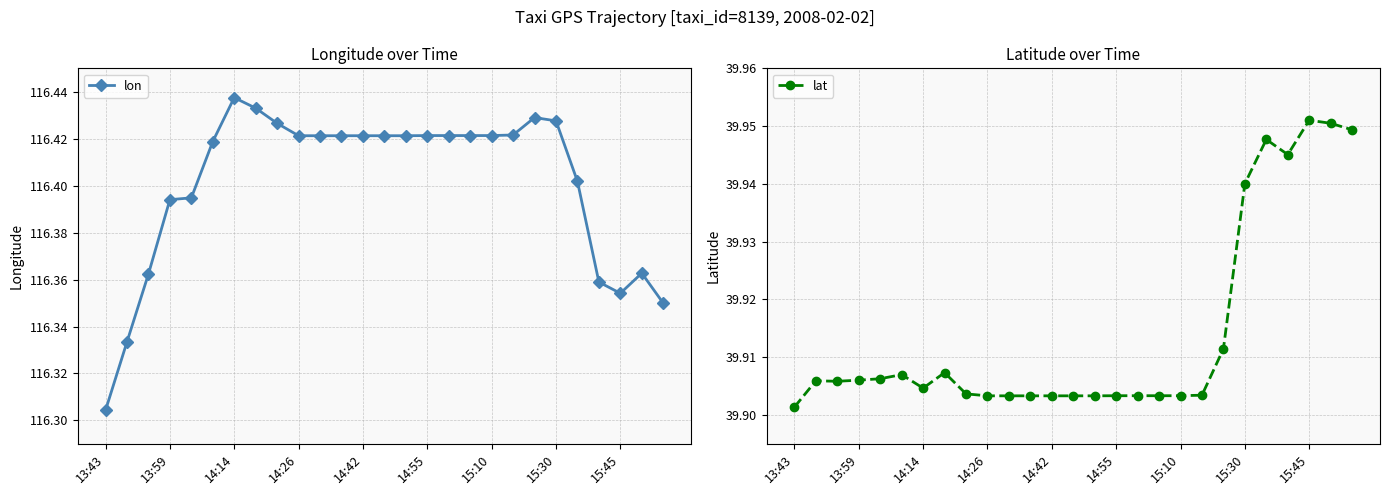

Is this an area chart (filled region under the line)?

No